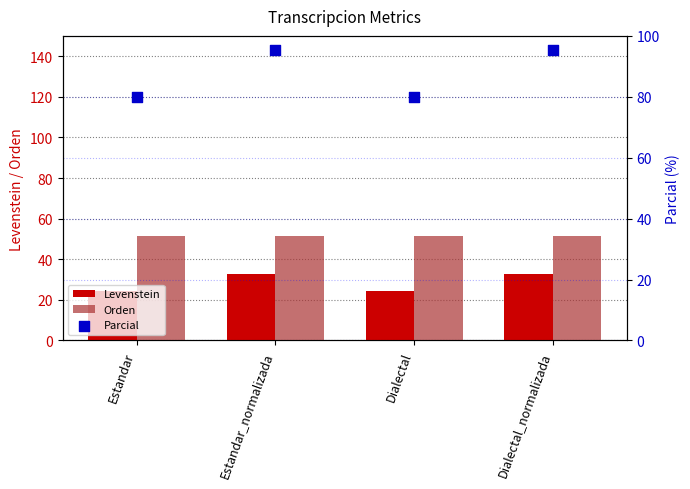

Is the value of Parcial at Estandar greater than the value of Levenstein at Estandar_normalizada?

Yes